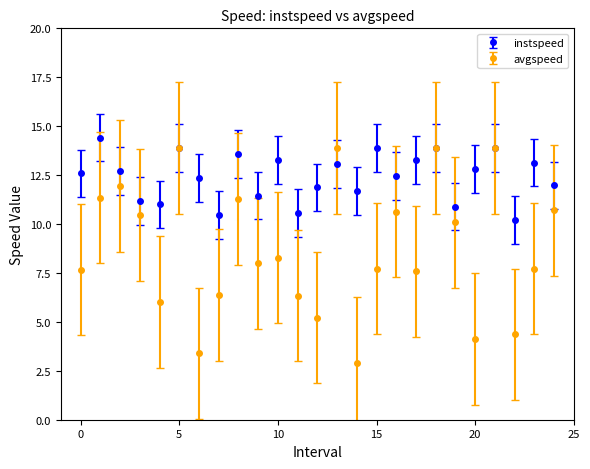

Which series has the largest range (max minus min)?

avgspeed